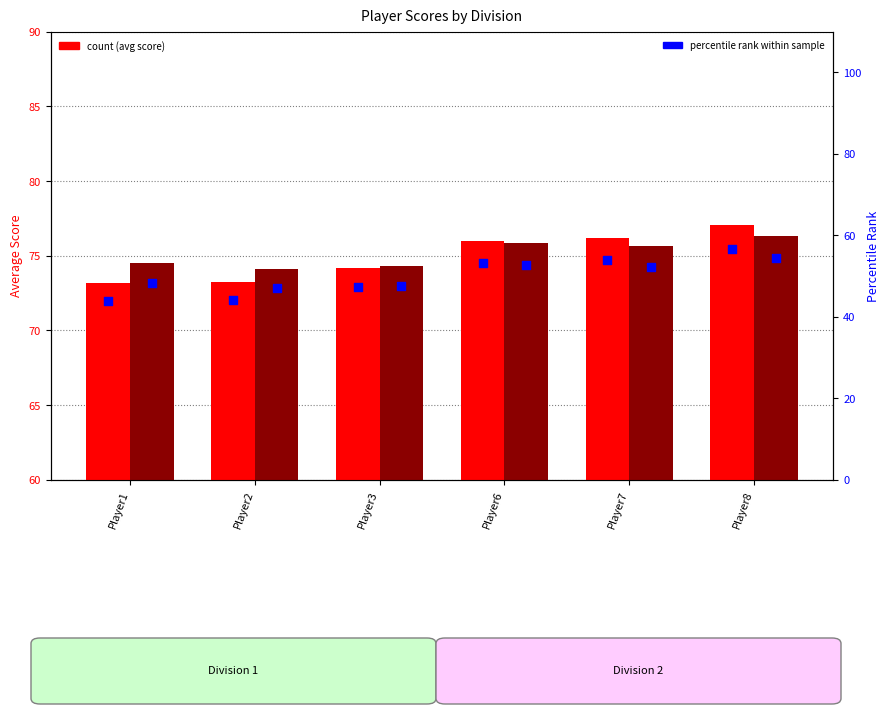

What is the total value across all series at Player1?

147.7